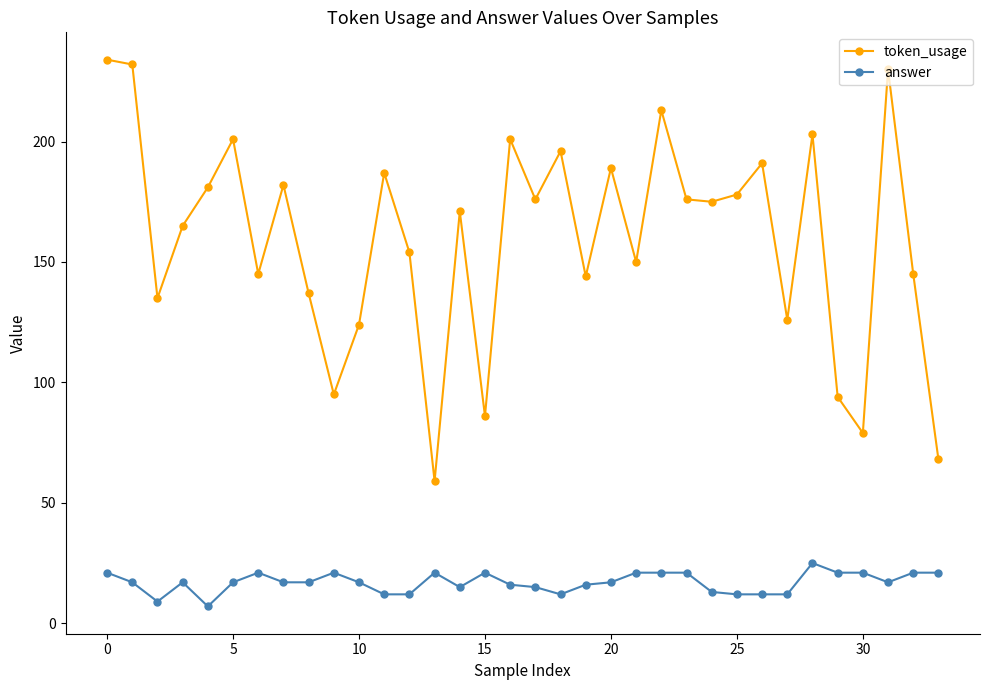

Which series has the largest range (max minus min)?

token_usage